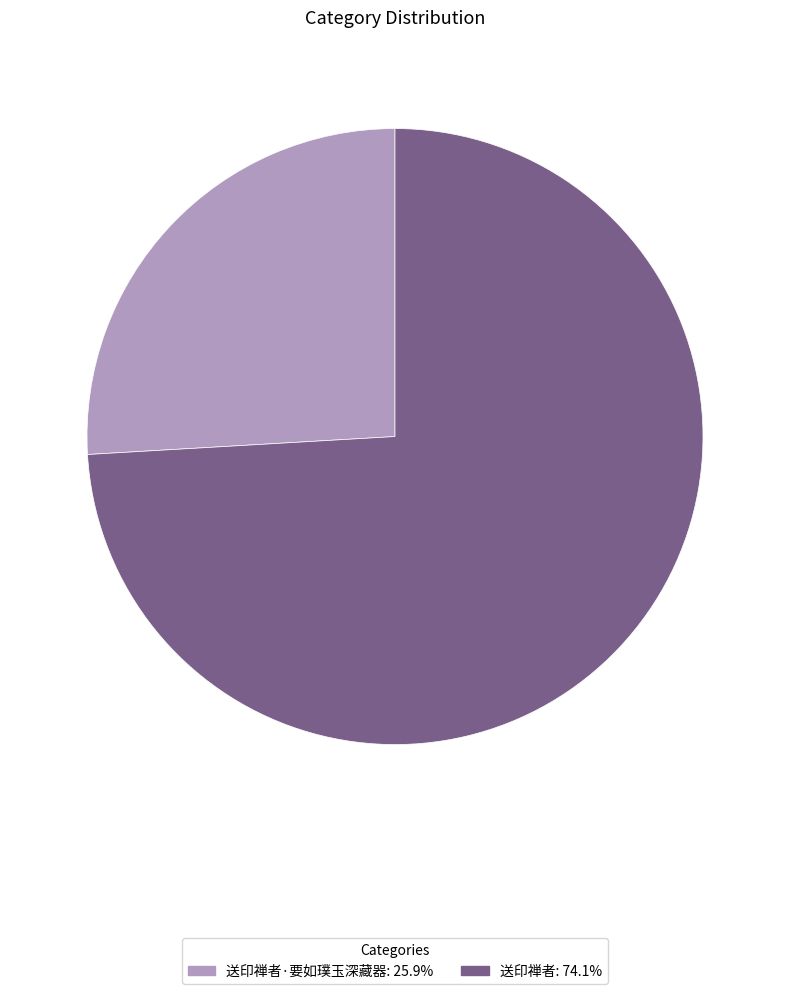

Is there a majority slice in this chart?

Yes